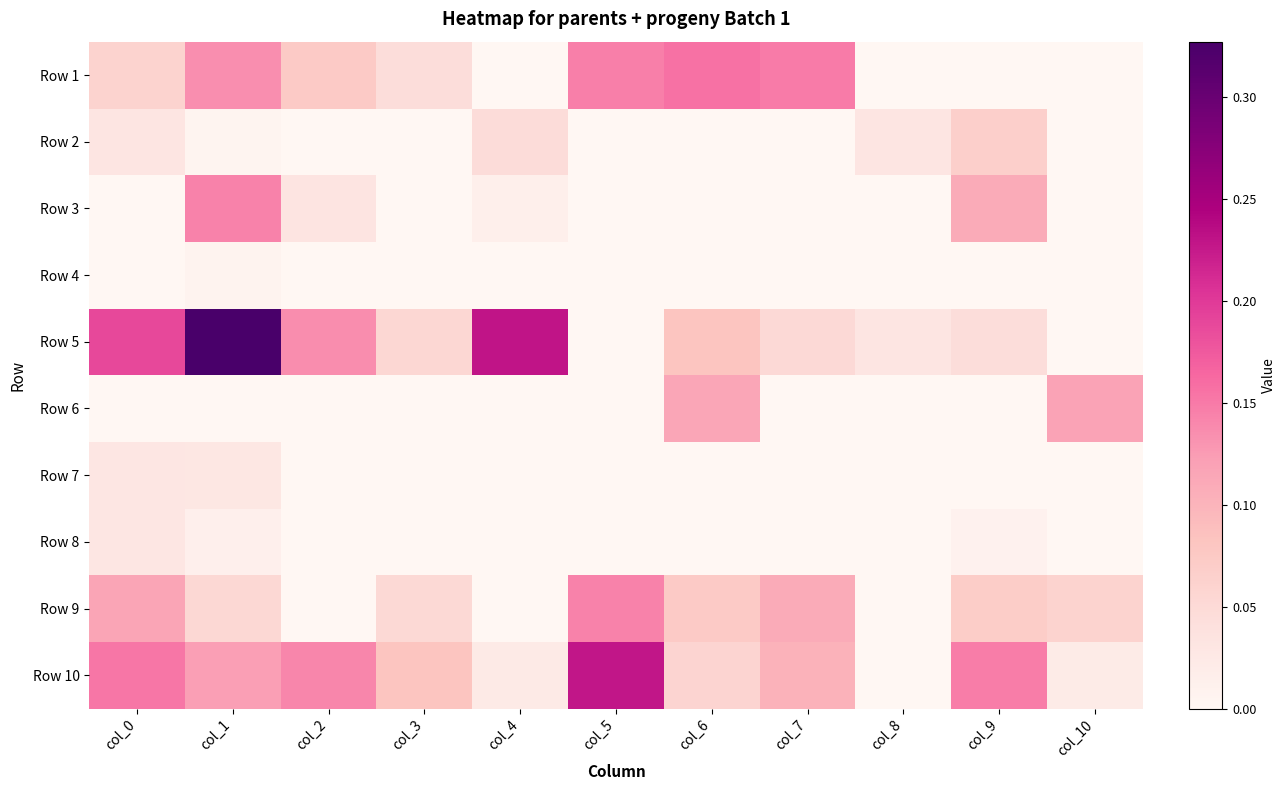

Reading left to right, transcribe all the data shown in this chart.

Row 1: col_0=0.1	col_1=0.1	col_2=0.1	col_3=0.0	col_4=0.0	col_5=0.1	col_6=0.2	col_7=0.1	col_8=0.0	col_9=0.0	col_10=0.0
Row 2: col_0=0.0	col_1=0.0	col_2=0.0	col_3=0.0	col_4=0.0	col_5=0.0	col_6=0.0	col_7=0.0	col_8=0.0	col_9=0.1	col_10=0.0
Row 3: col_0=0.0	col_1=0.1	col_2=0.0	col_3=0.0	col_4=0.0	col_5=0.0	col_6=0.0	col_7=0.0	col_8=0.0	col_9=0.1	col_10=0.0
Row 4: col_0=0.0	col_1=0.0	col_2=0.0	col_3=0.0	col_4=0.0	col_5=0.0	col_6=0.0	col_7=0.0	col_8=0.0	col_9=0.0	col_10=0.0
Row 5: col_0=0.2	col_1=0.3	col_2=0.1	col_3=0.1	col_4=0.2	col_5=0.0	col_6=0.1	col_7=0.1	col_8=0.0	col_9=0.0	col_10=0.0
Row 6: col_0=0.0	col_1=0.0	col_2=0.0	col_3=0.0	col_4=0.0	col_5=0.0	col_6=0.1	col_7=0.0	col_8=0.0	col_9=0.0	col_10=0.1
Row 7: col_0=0.0	col_1=0.0	col_2=0.0	col_3=0.0	col_4=0.0	col_5=0.0	col_6=0.0	col_7=0.0	col_8=0.0	col_9=0.0	col_10=0.0
Row 8: col_0=0.0	col_1=0.0	col_2=0.0	col_3=0.0	col_4=0.0	col_5=0.0	col_6=0.0	col_7=0.0	col_8=0.0	col_9=0.0	col_10=0.0
Row 9: col_0=0.1	col_1=0.1	col_2=0.0	col_3=0.1	col_4=0.0	col_5=0.1	col_6=0.1	col_7=0.1	col_8=0.0	col_9=0.1	col_10=0.1
Row 10: col_0=0.2	col_1=0.1	col_2=0.1	col_3=0.1	col_4=0.0	col_5=0.2	col_6=0.1	col_7=0.1	col_8=0.0	col_9=0.1	col_10=0.0